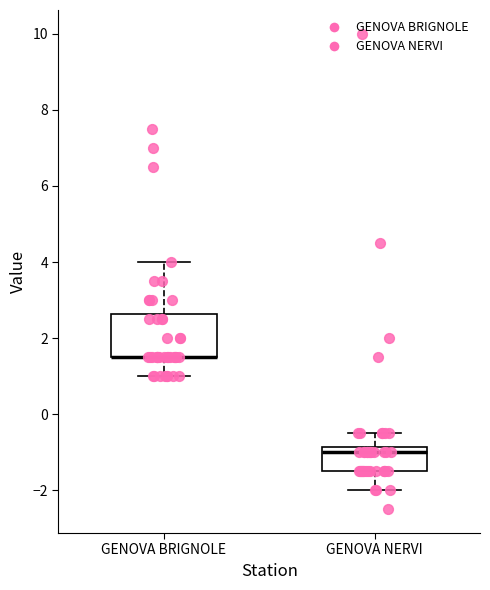

Which box is the tallest, from its lower edge to its upper edge?

GENOVA BRIGNOLE